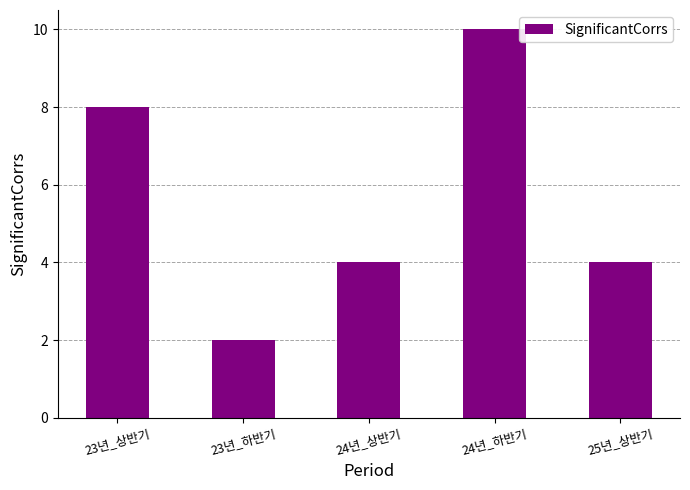

What is the maximum value shown in the chart?

10